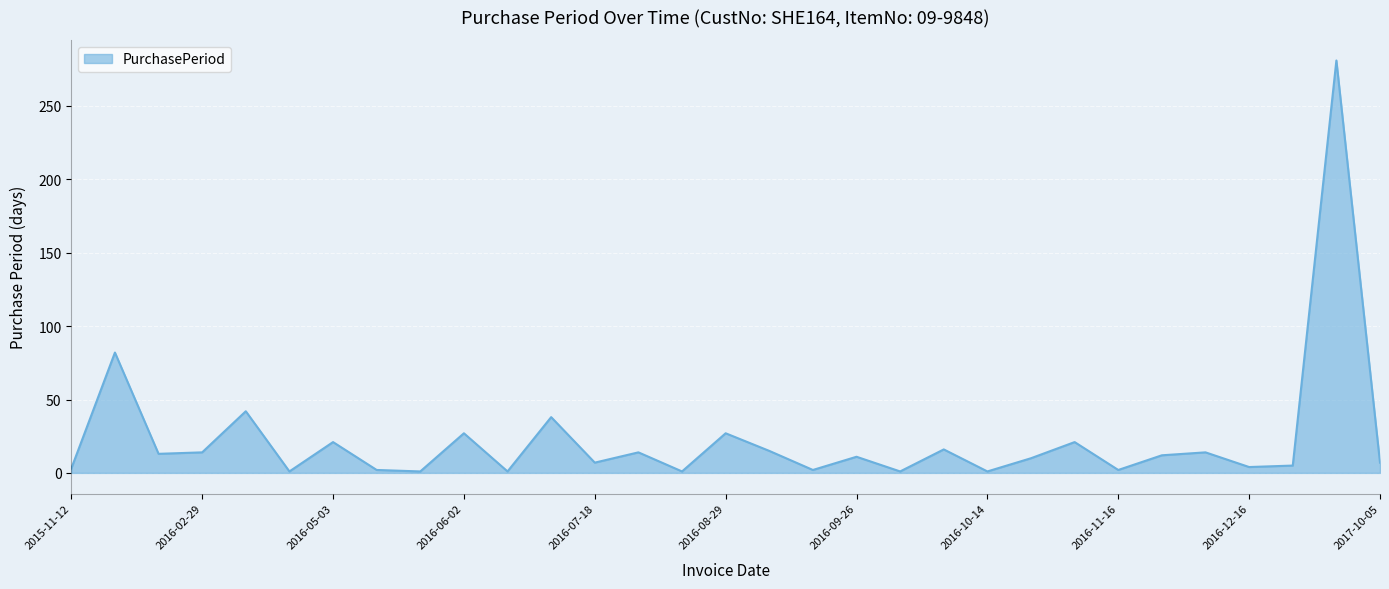

What is the difference between the maximum and minimum values?

280